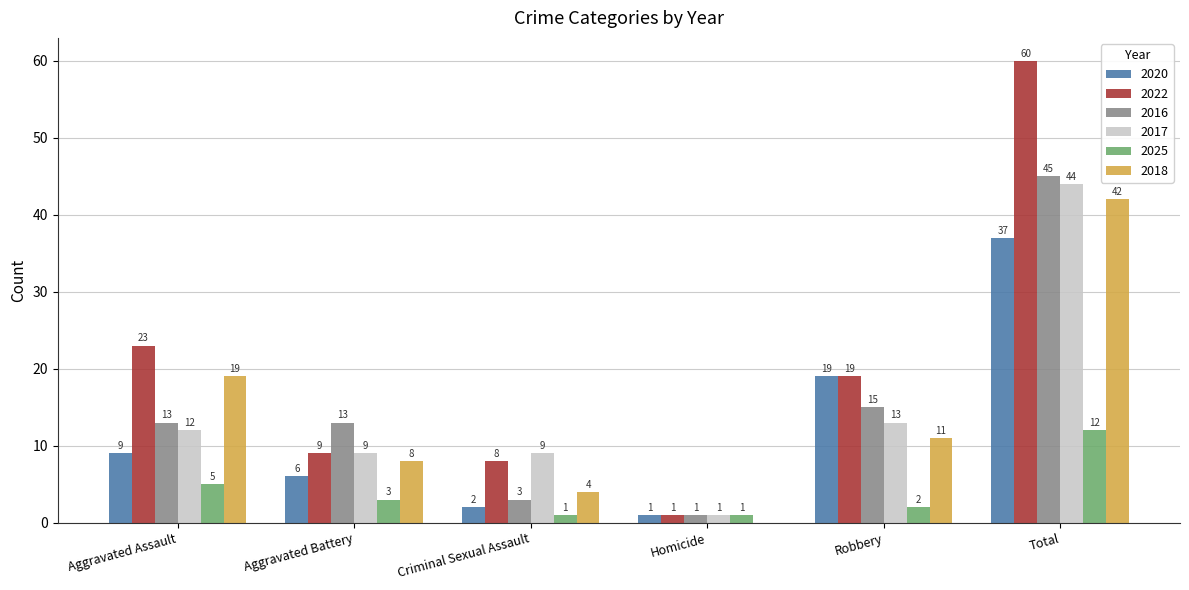

What is the total value across all series at Aggravated Assault?

81